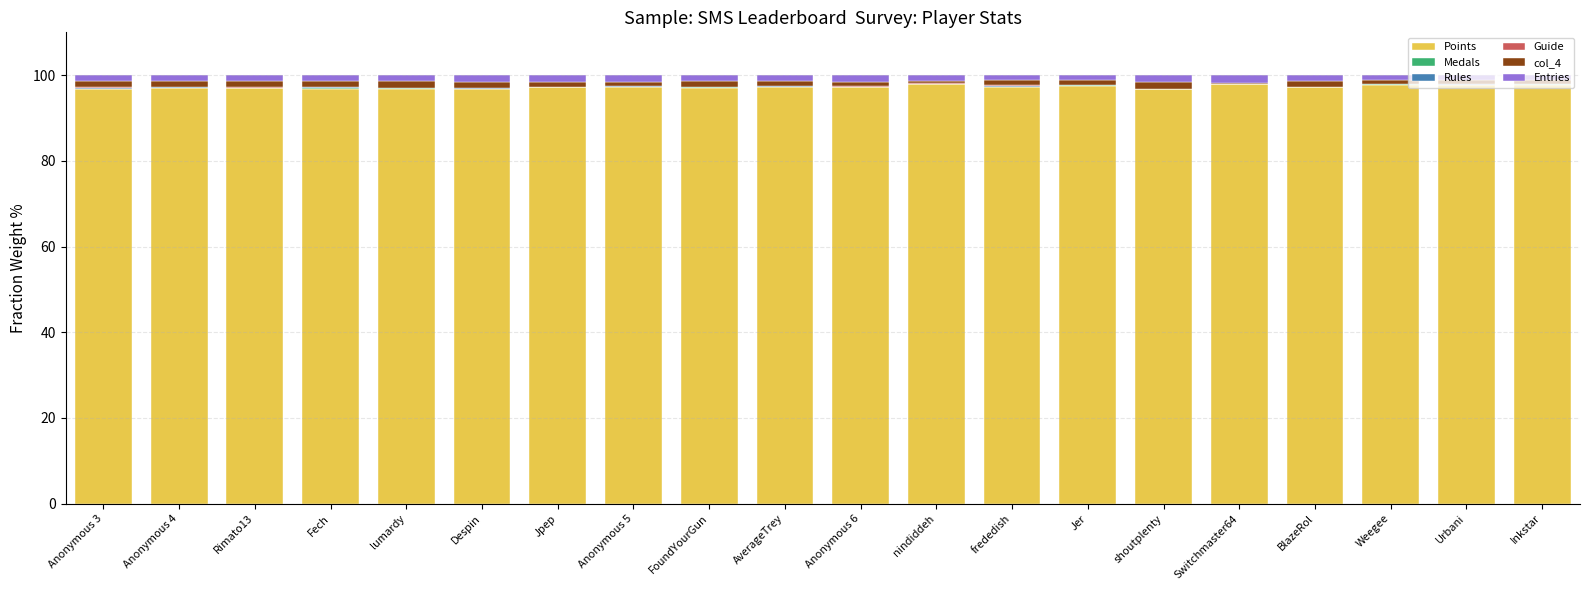

What position from the right is Inkstar?

1